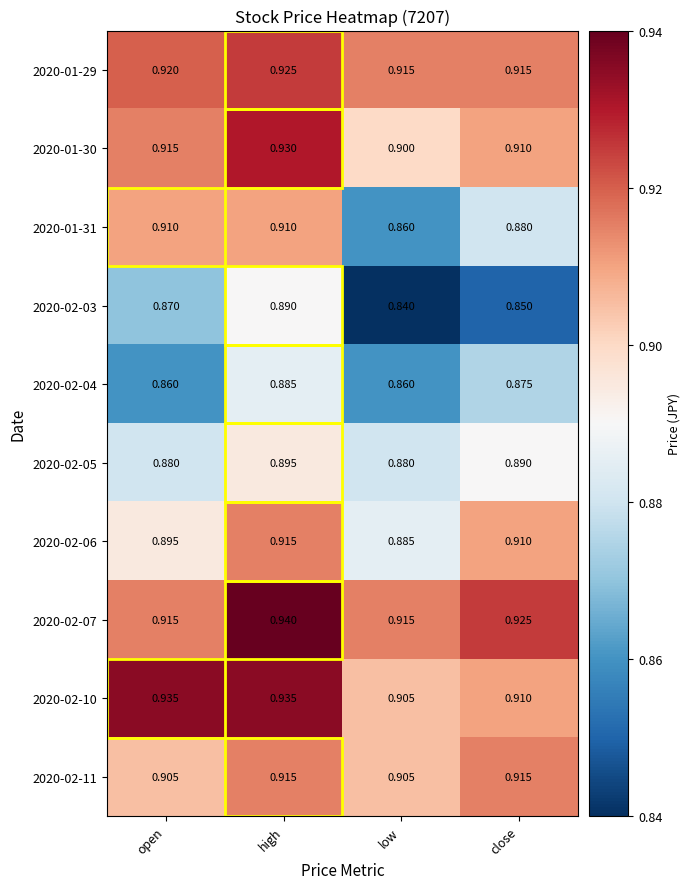

At which category does the chart reach its minimum across all series?

low